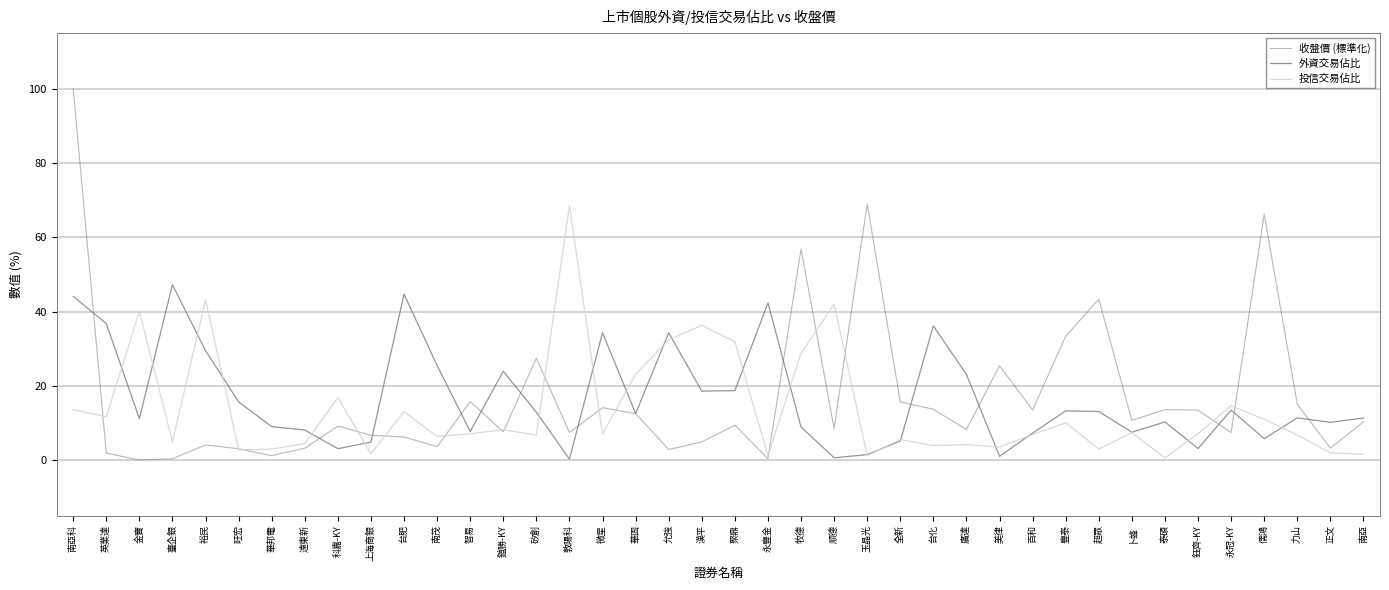

In 收盤價 (標準化), how many points are higher than both neighbors (excluding endpoints)?

12